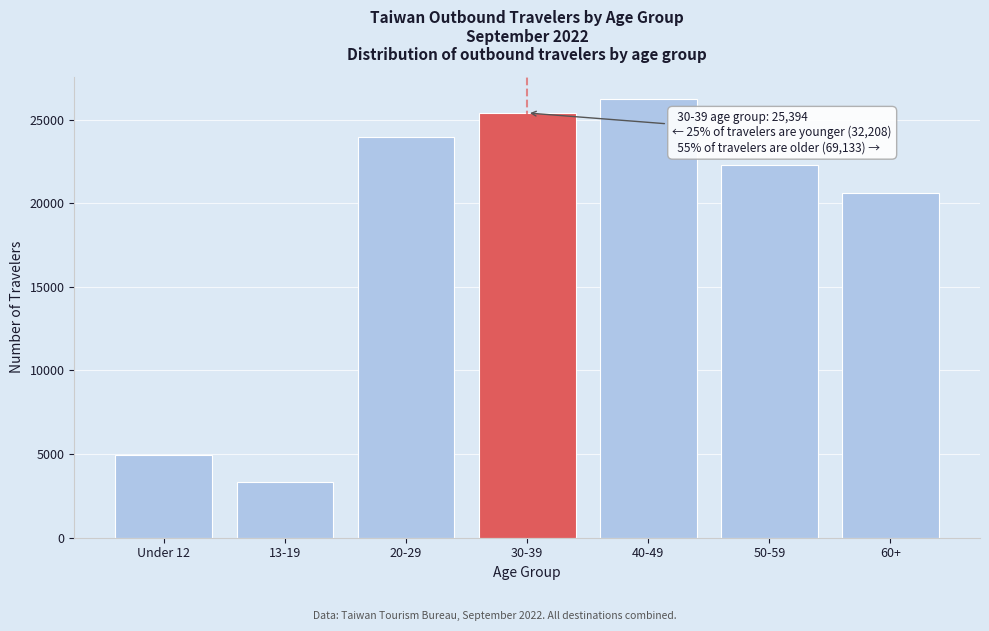

Reading right to left, list all the values displayed in this chart.

60+=20636	50-59=22257	40-49=26240	30-39=25394	20-29=23974	13-19=3300	Under 12=4934